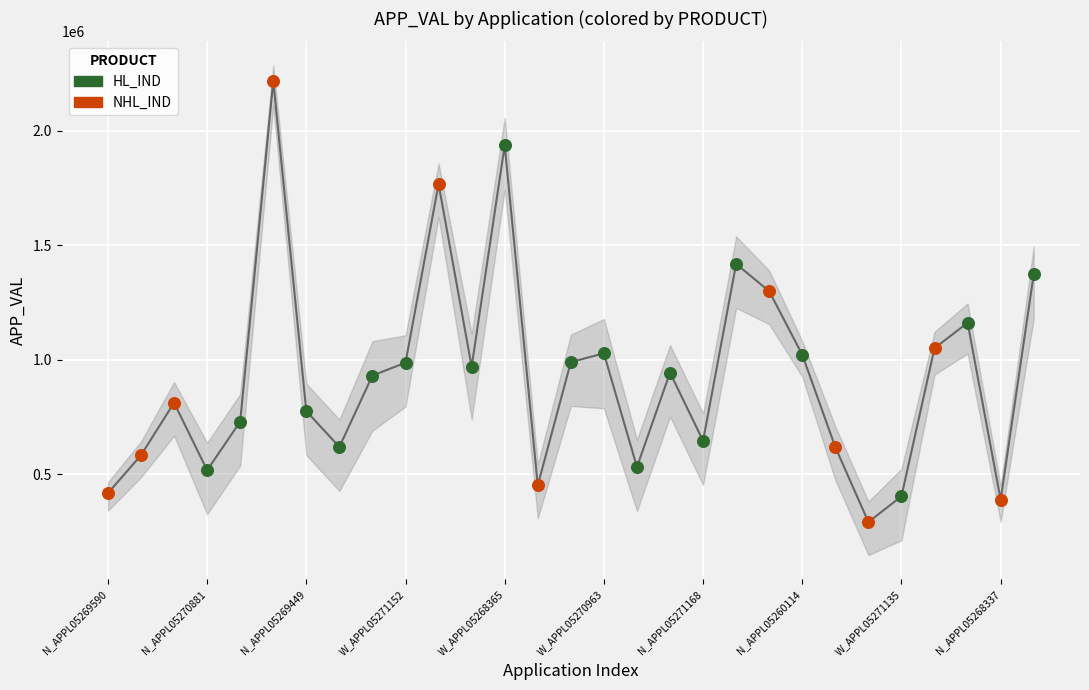

Which series has the largest Y range (max minus min)?

NHL_IND